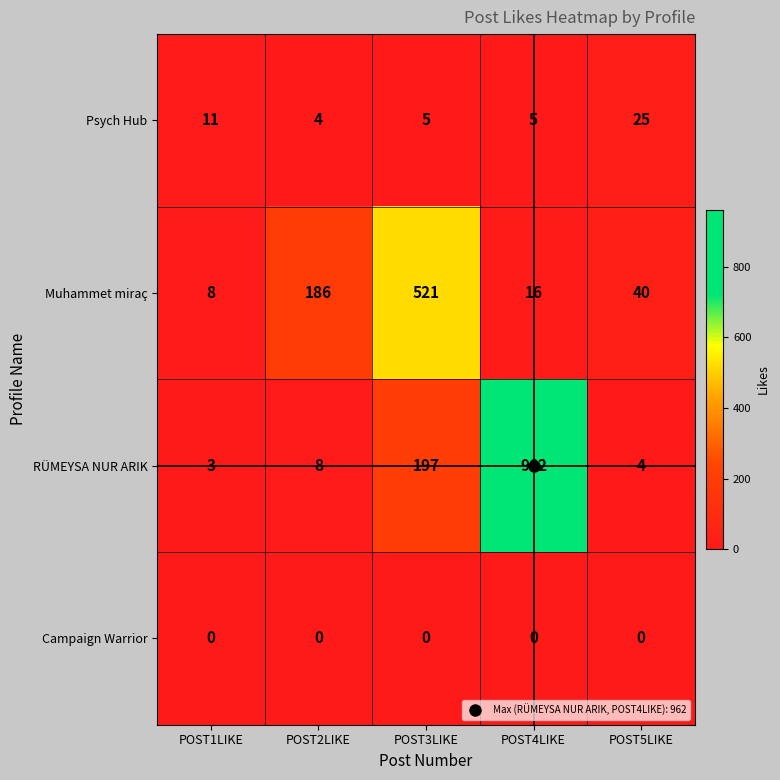

Rank the series at POST2LIKE from highest to lowest value.

Muhammet miraç, RÜMEYSA NUR ARIK, Psych Hub, Campaign Warrior